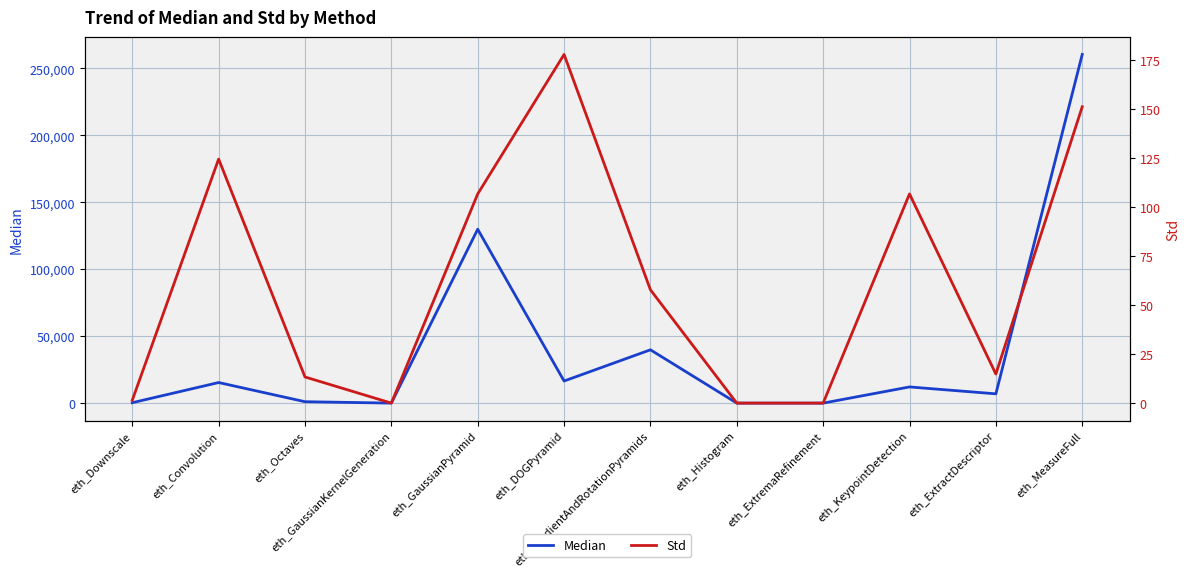

How many lines are shown in the chart?

2